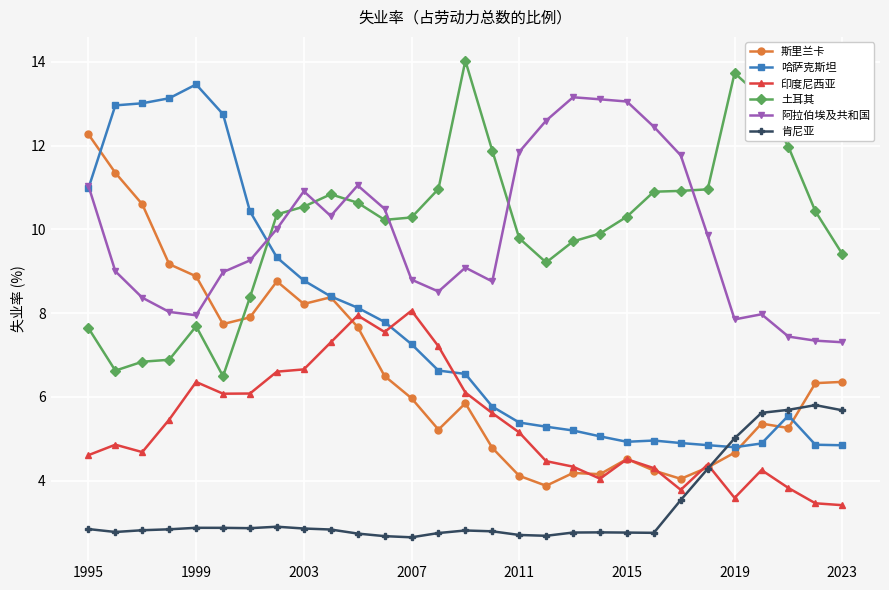

Is this an area chart (filled region under the line)?

No